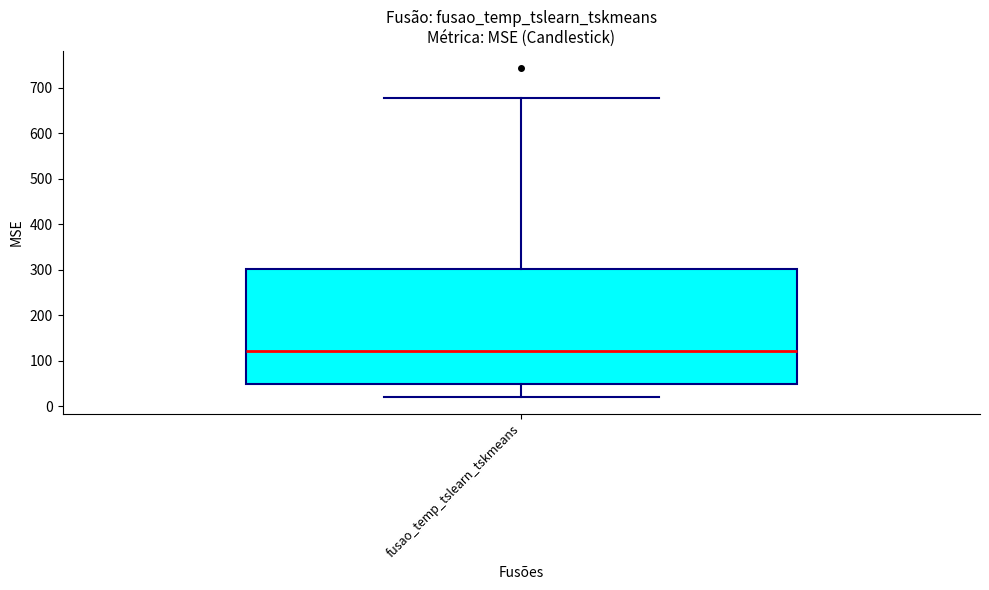

Transcribe this box plot: give where the median line is, the range the box spans, and where the two whiskers end, as read against the y-axis. The values are not printed on the chart, so give them approximately, as read against the axis.

median 120, box 50 to 300, whiskers 20 to 680